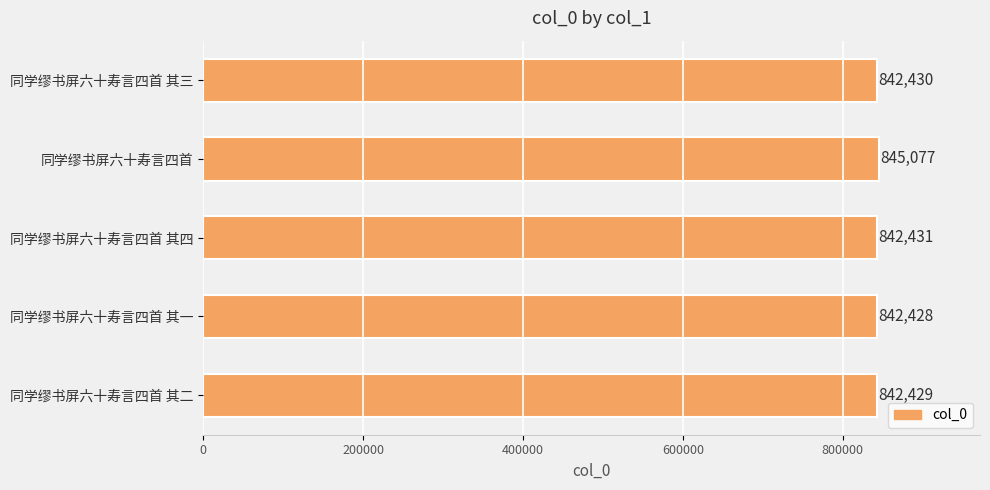

Rank the categories by value from highest to lowest.

同学缪书屏六十寿言四首, 同学缪书屏六十寿言四首 其四, 同学缪书屏六十寿言四首 其三, 同学缪书屏六十寿言四首 其二, 同学缪书屏六十寿言四首 其一